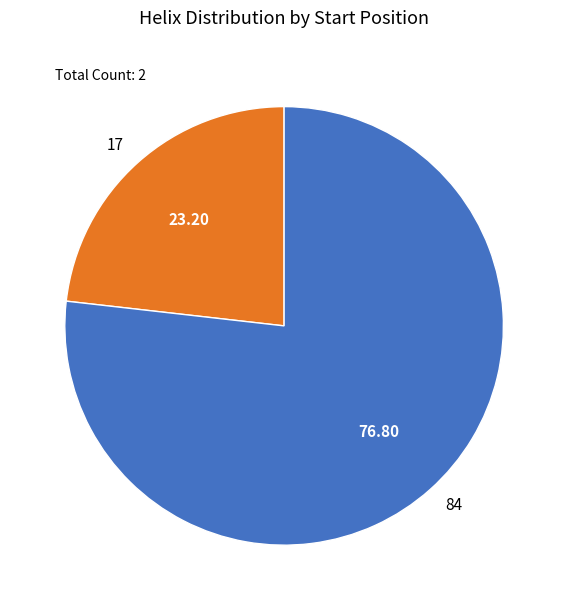

Approximately how many times larger is the value at 84 compared to 17?

3.3